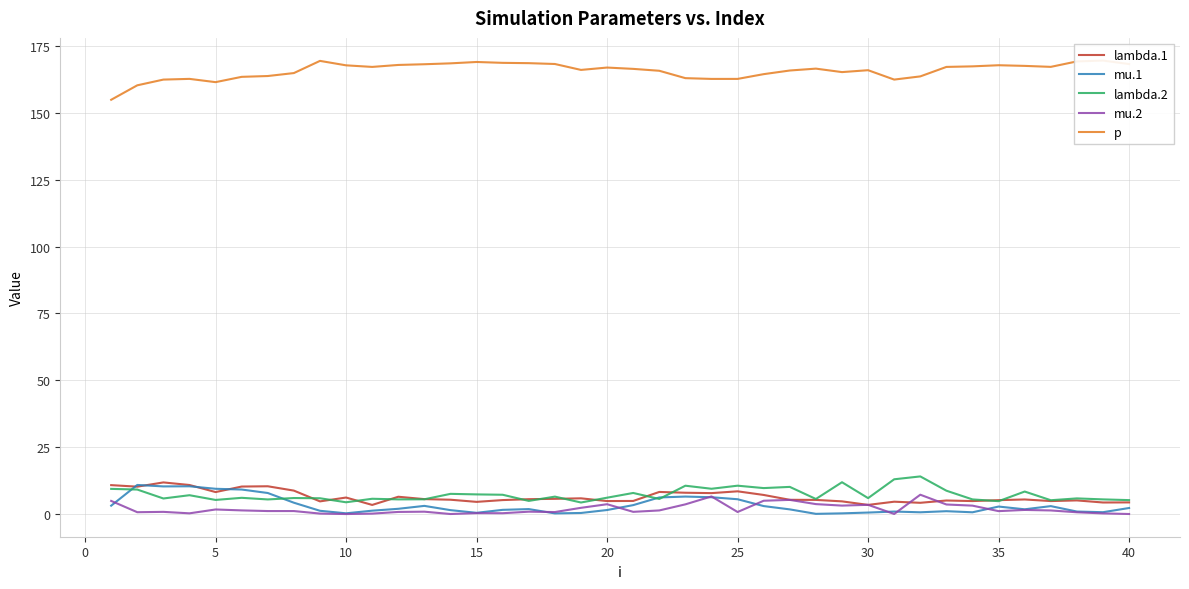

The lambda.1 series shows 8.5 at 25. True or false?

True